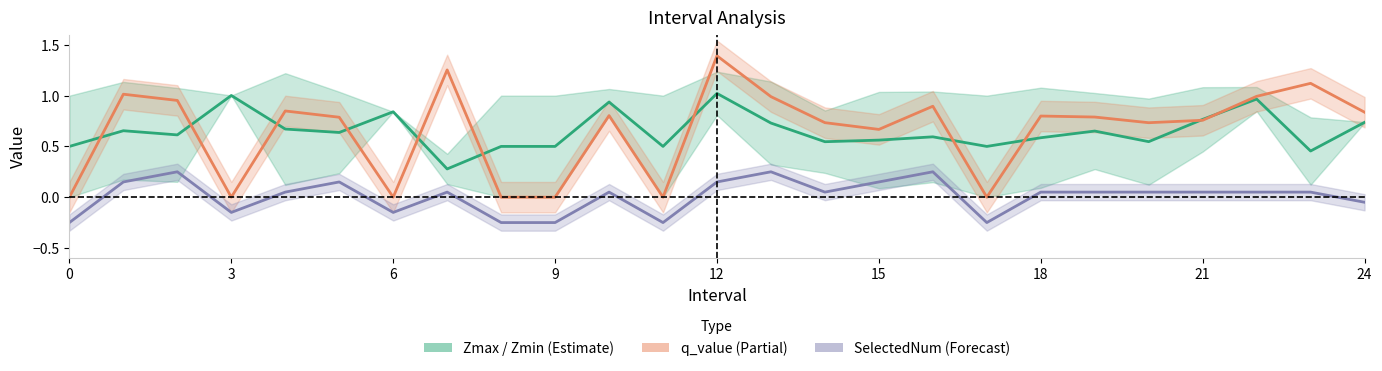

In q_value, how many points are lower than both neighbors (excluding endpoints)?

6